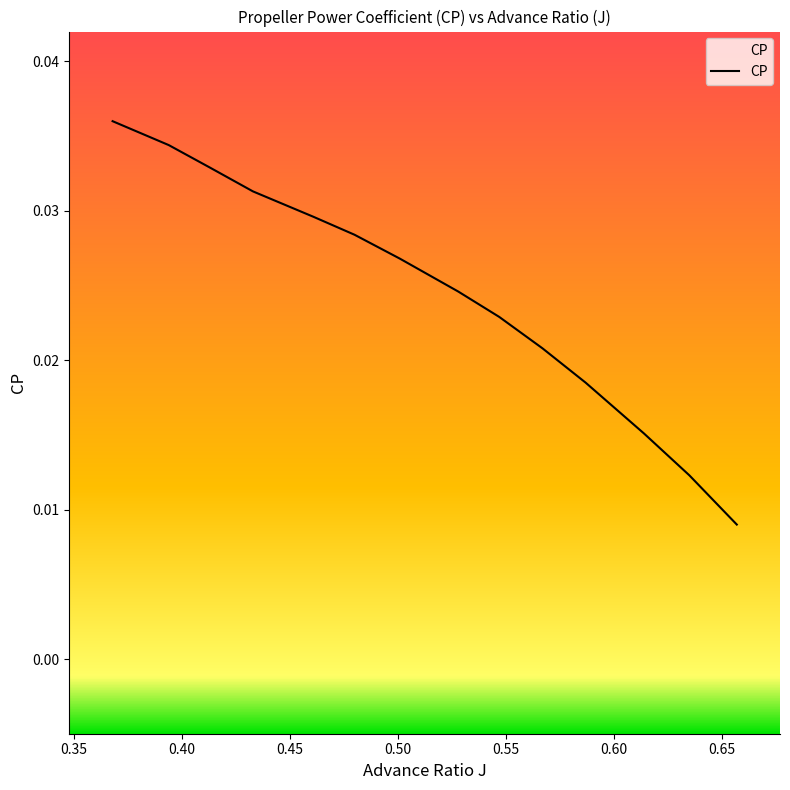

Is it true that the value at 0.50 is 0.0?

False